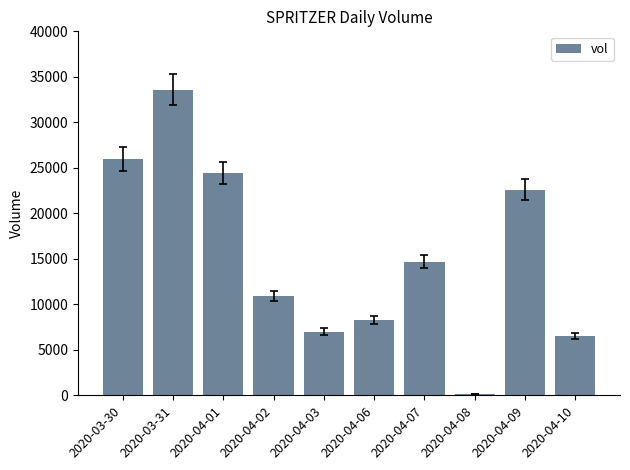

What is the ratio of the value at 2020-04-01 to the value at 2020-04-09?

1.1